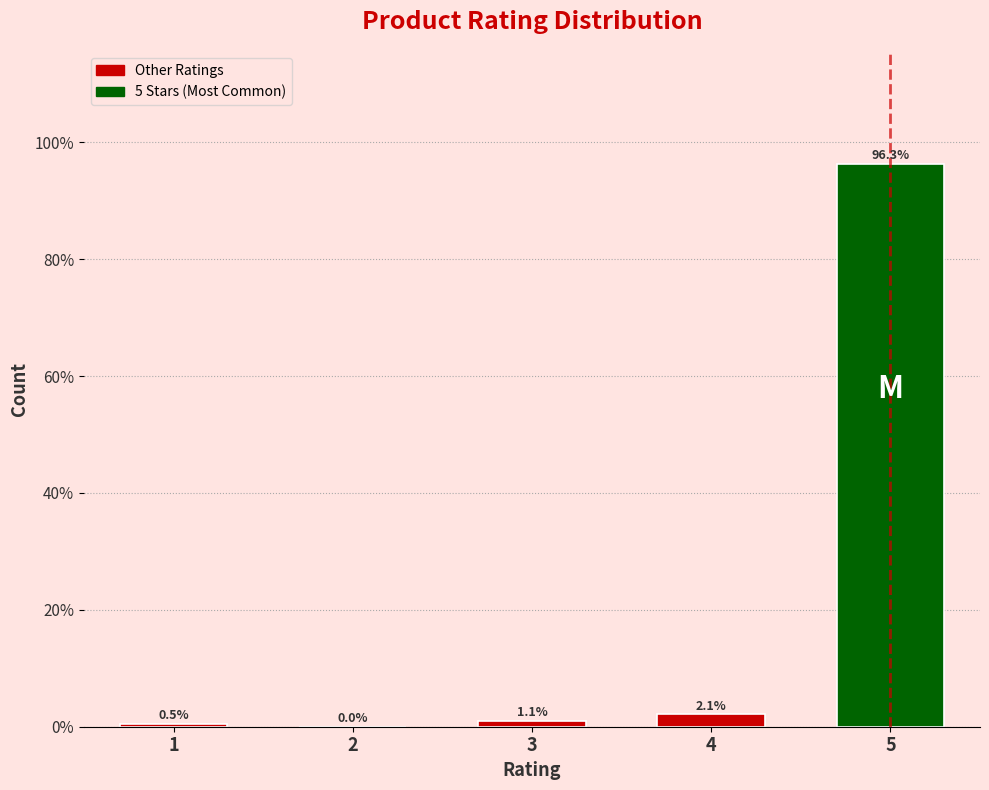

Reading left to right, extract all data points from this chart.

1=0.5	2=0.0	3=1.1	4=2.1	5=96.3